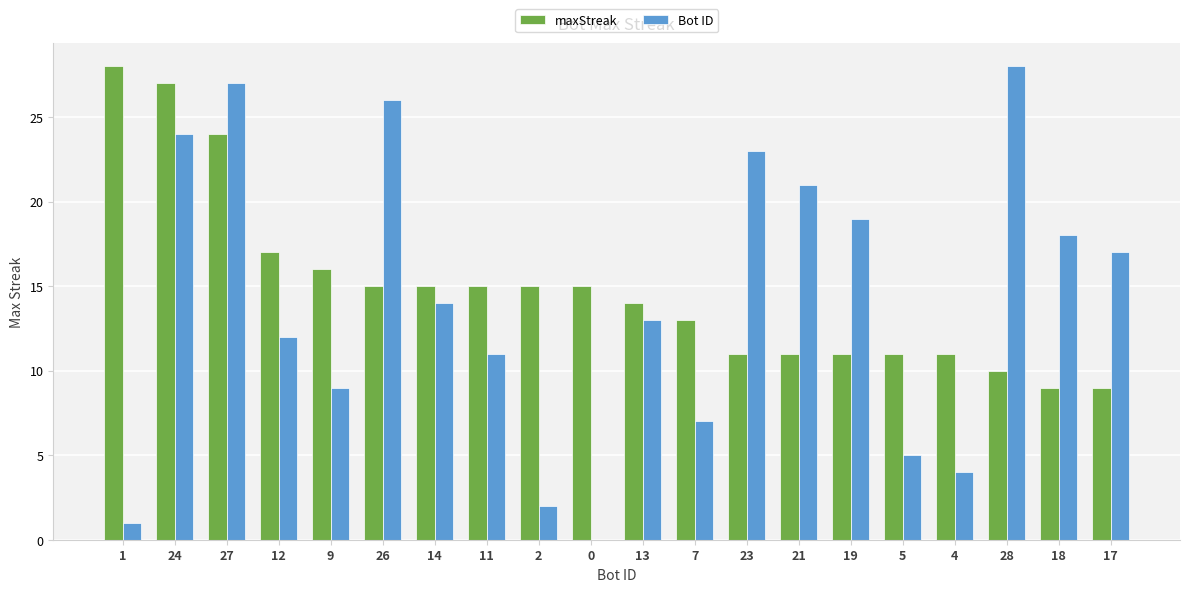

Between 21 and 17, which series saw the biggest shift?

Bot ID